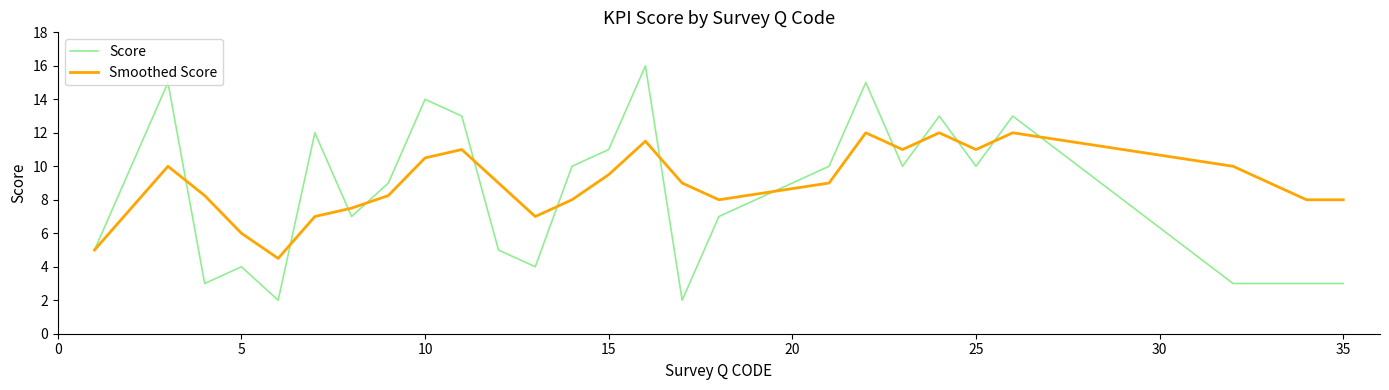

What is the maximum value for Score?

16.0